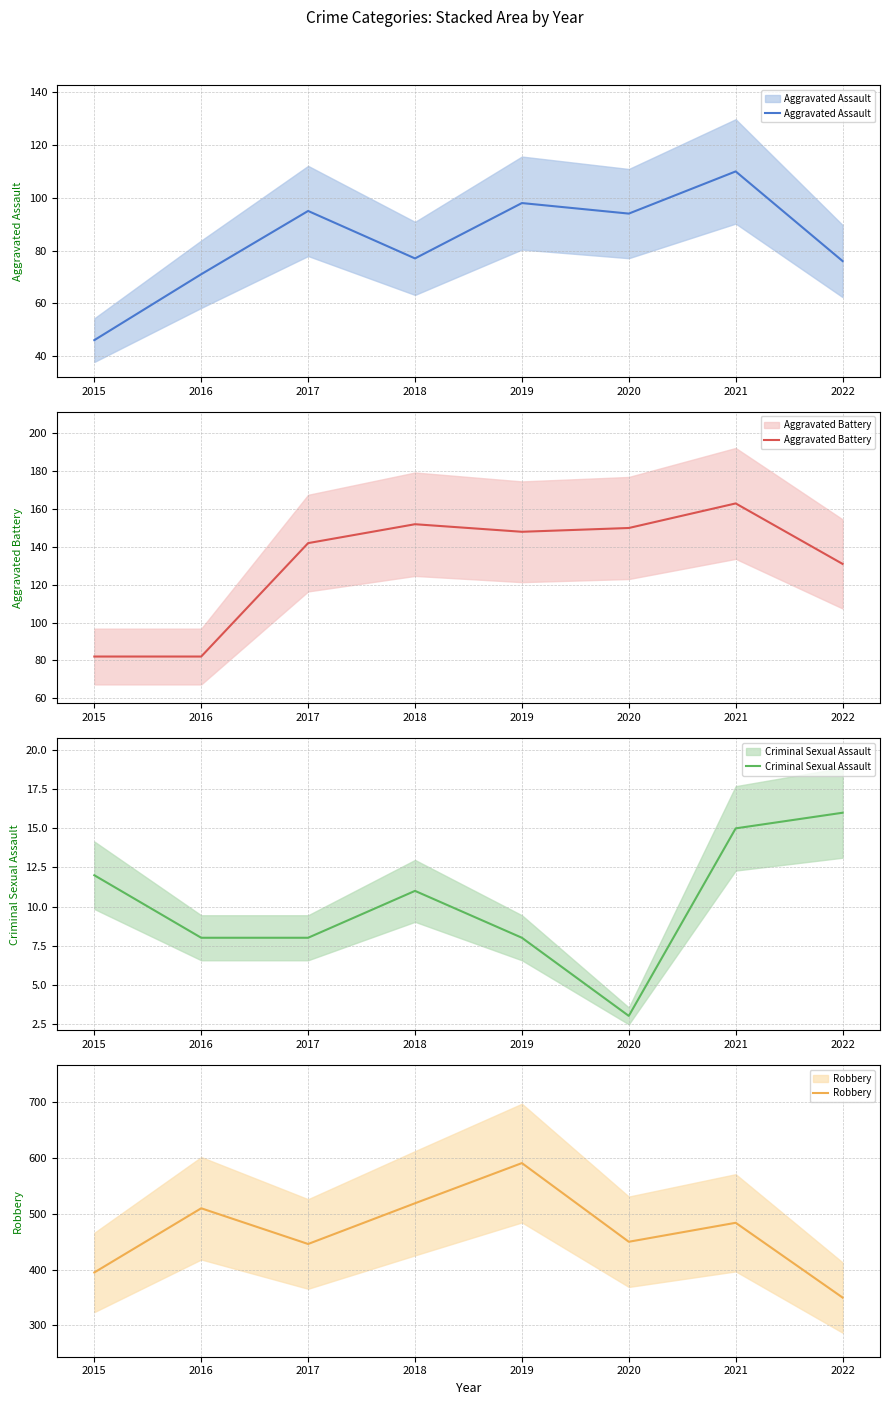

Is the value of Aggravated Assault at 2017 greater than the value of Robbery at 2019?

No